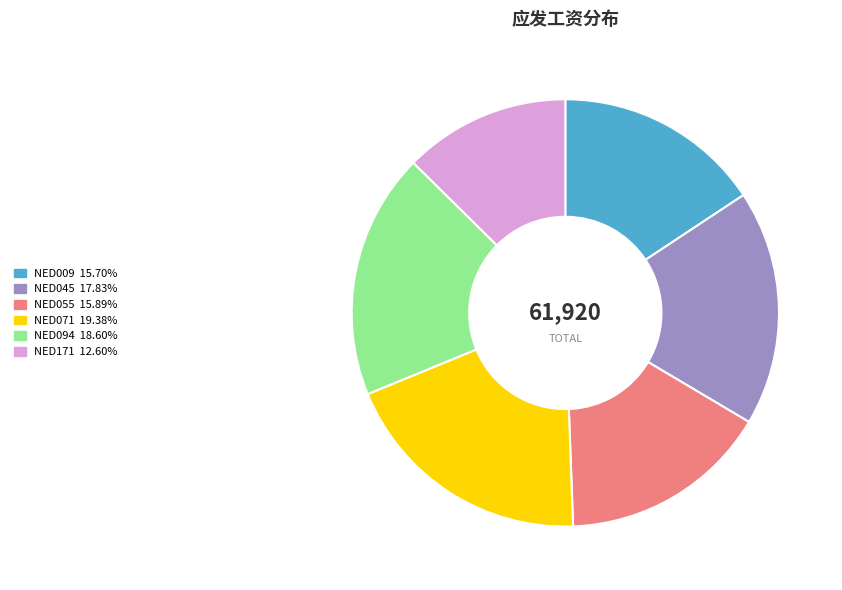

Which category has the biggest portion of the pie?

NED071